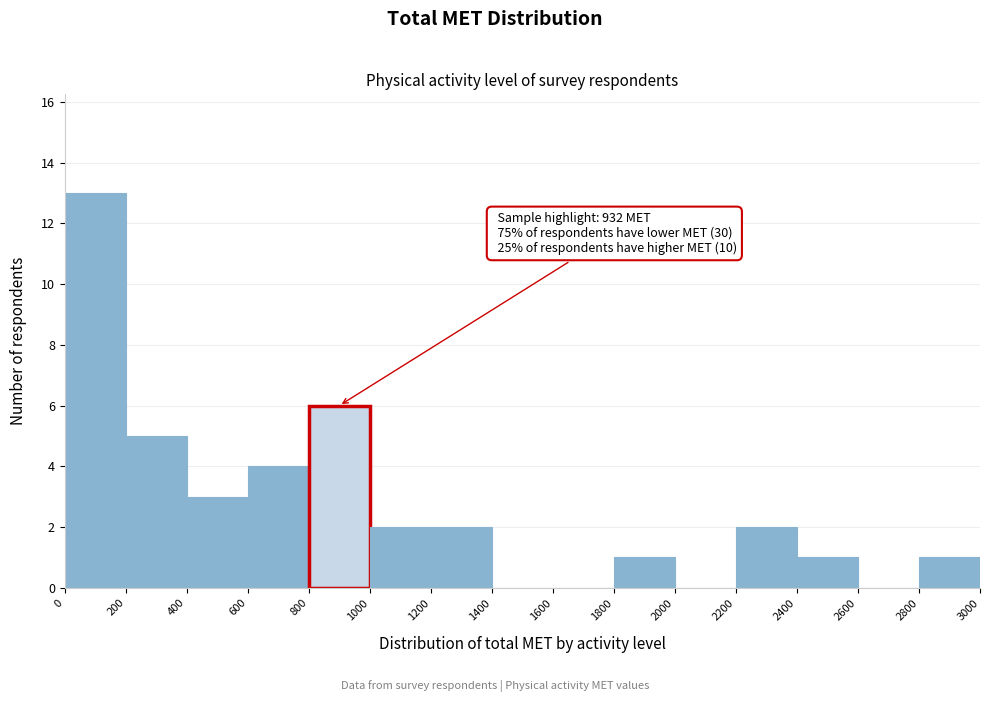

Which range on the x-axis has the tallest bar?

0 to 200